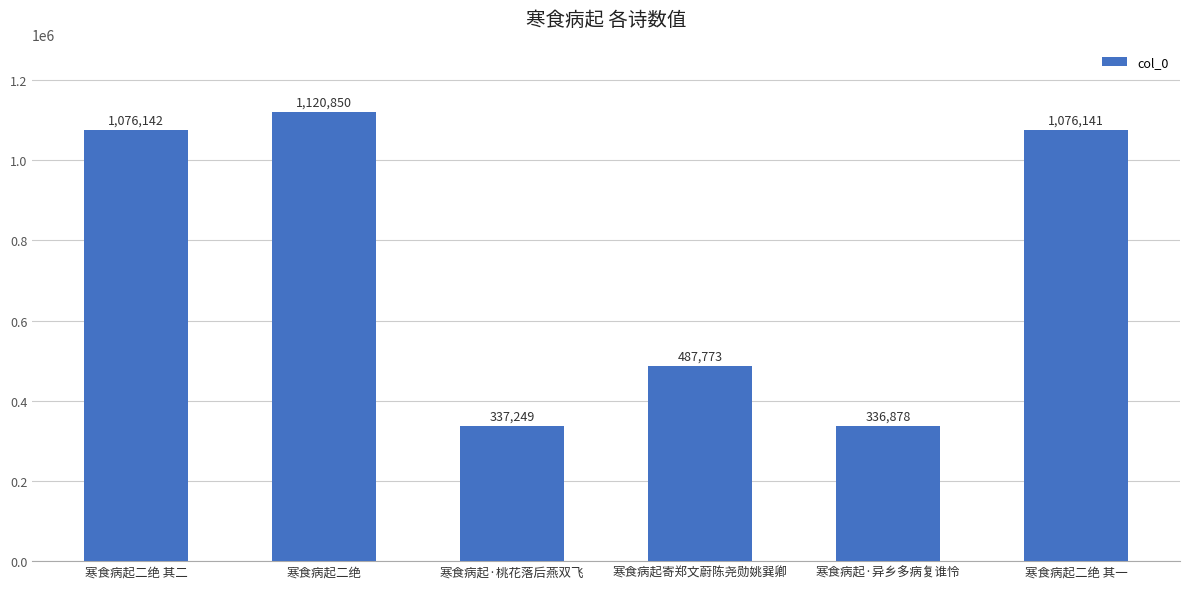

What position from the right is 寒食病起·桃花落后燕双飞?

4